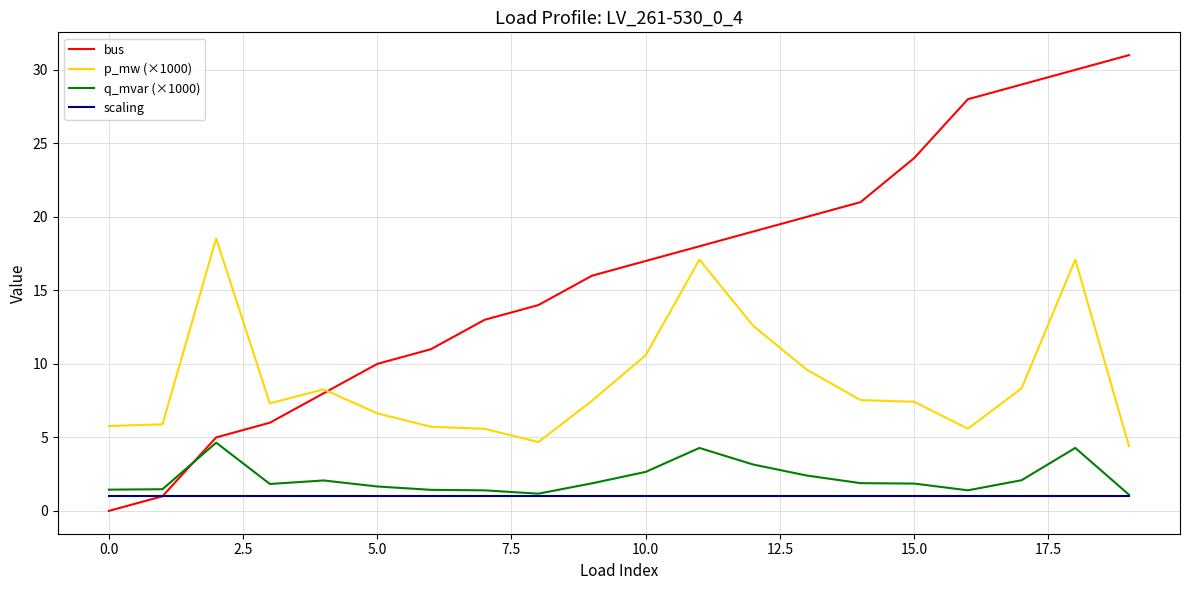

Which series has the largest range (max minus min)?

bus